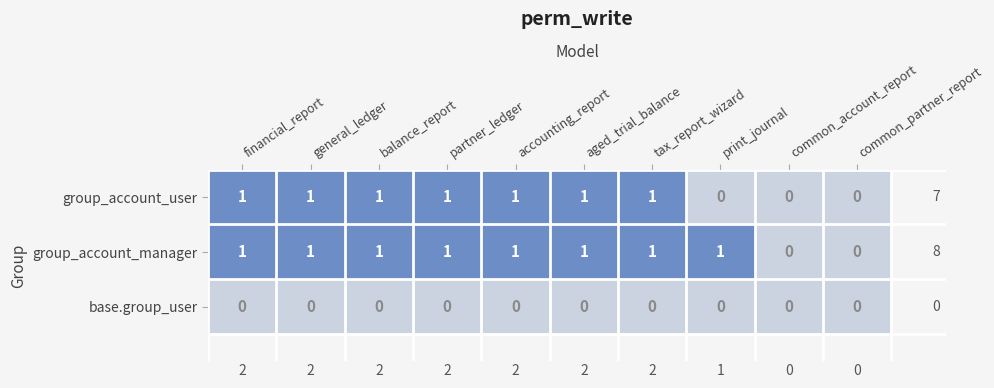

Which series has the largest total across all categories?

group_account_manager